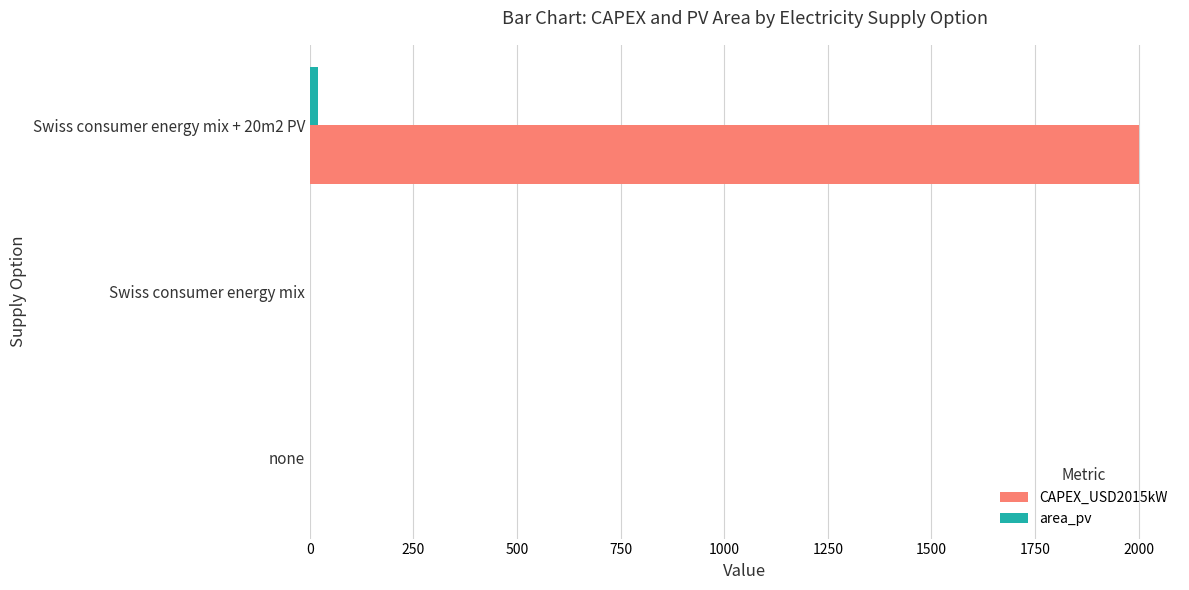

What is the greatest value displayed?

2000